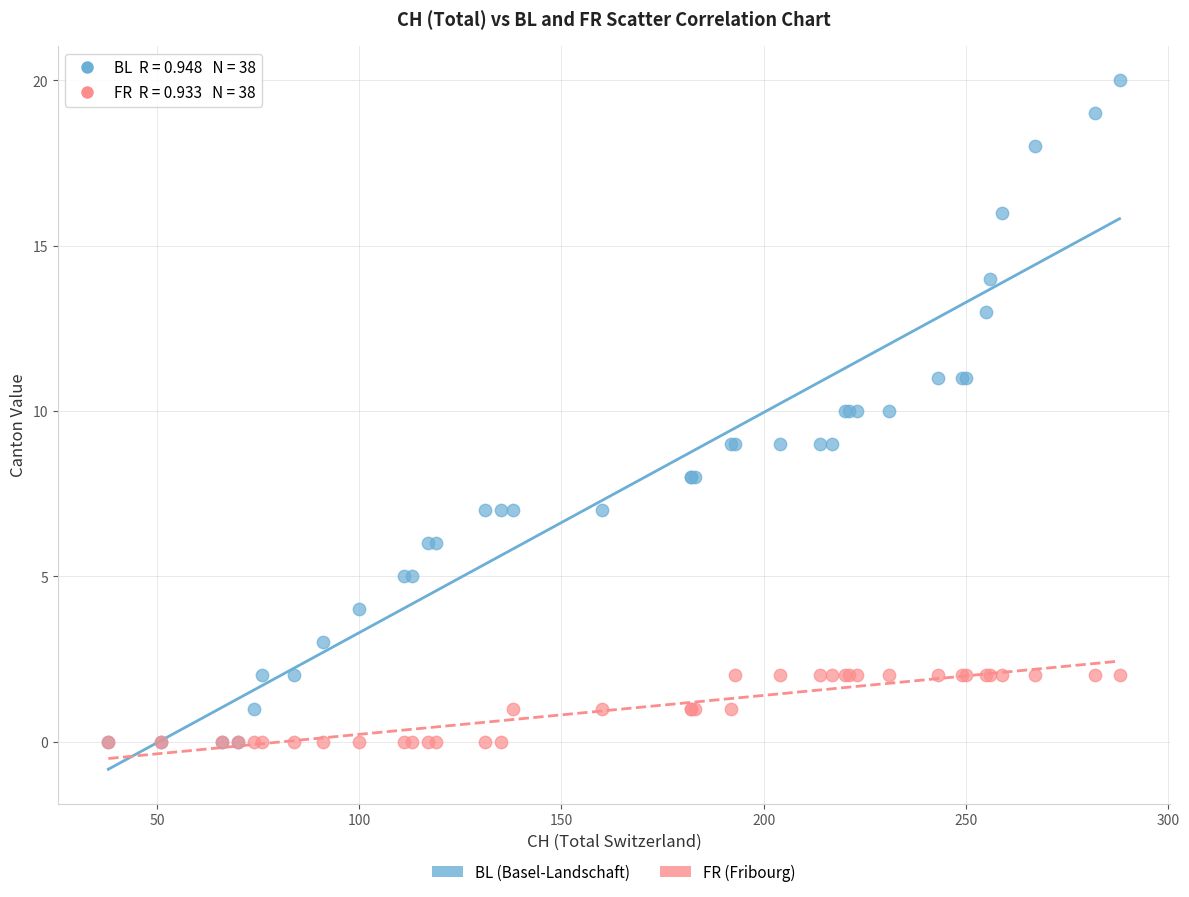

Which series reaches the maximum Y coordinate?

BL (Basel-Landschaft)